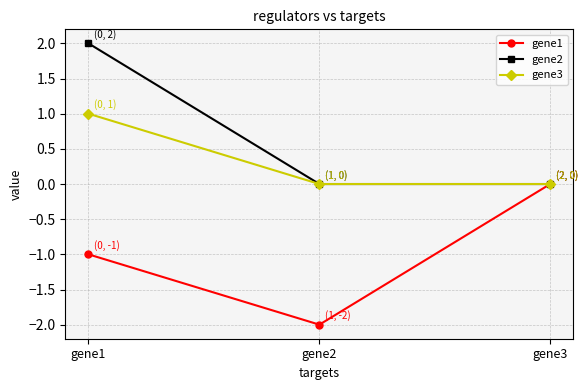

List the series in order of their overall mean, lowest first.

gene1, gene3, gene2